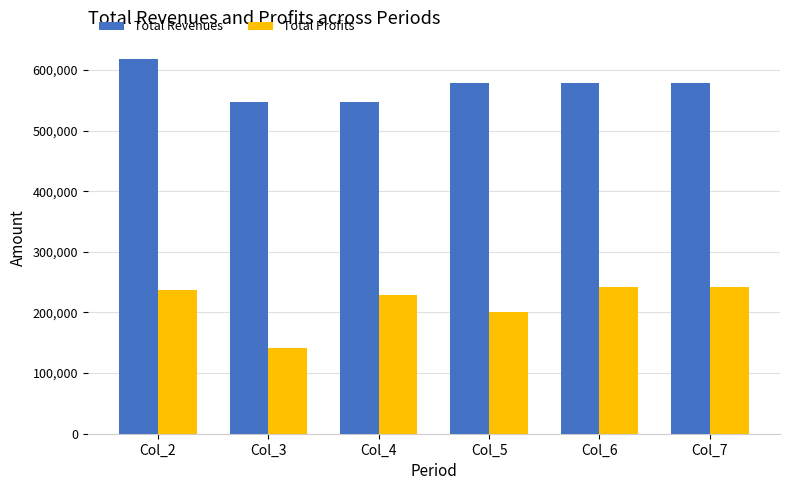

How many values in the Total Profits series exceed 236960?

3